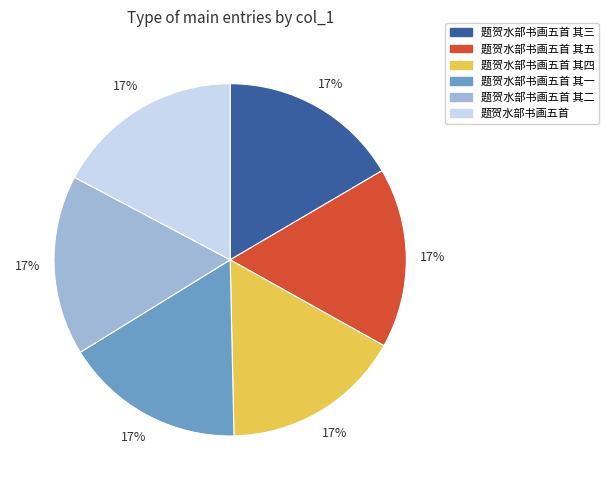

To the nearest percent, what percentage of the pie is 题贺水部书画五首 其三?

17%